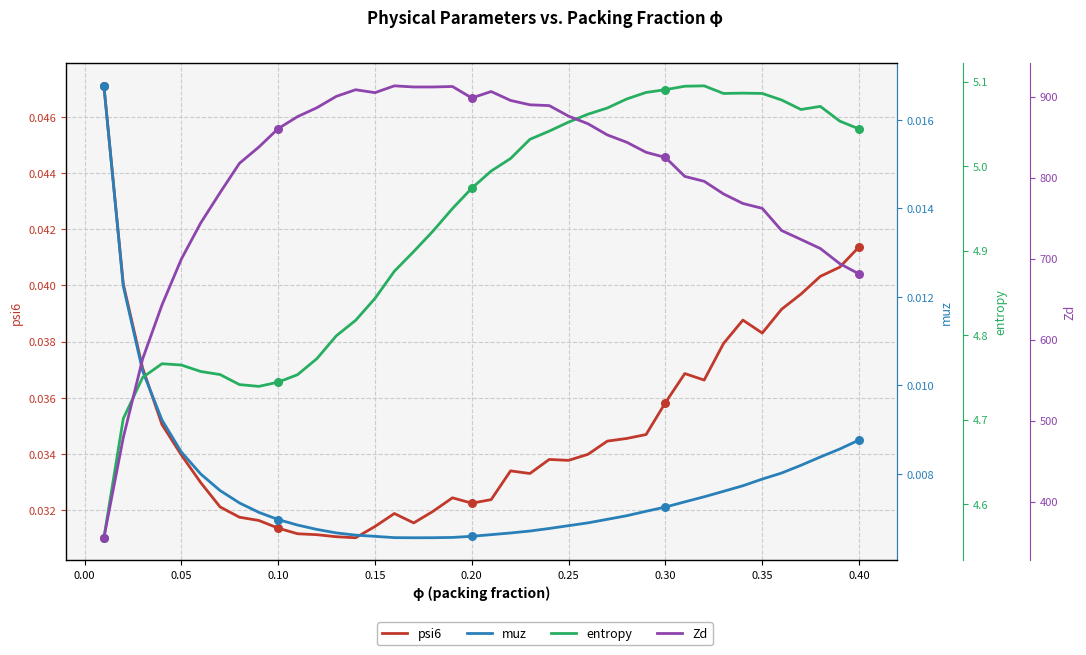

Which series has the largest total across all categories?

Zd